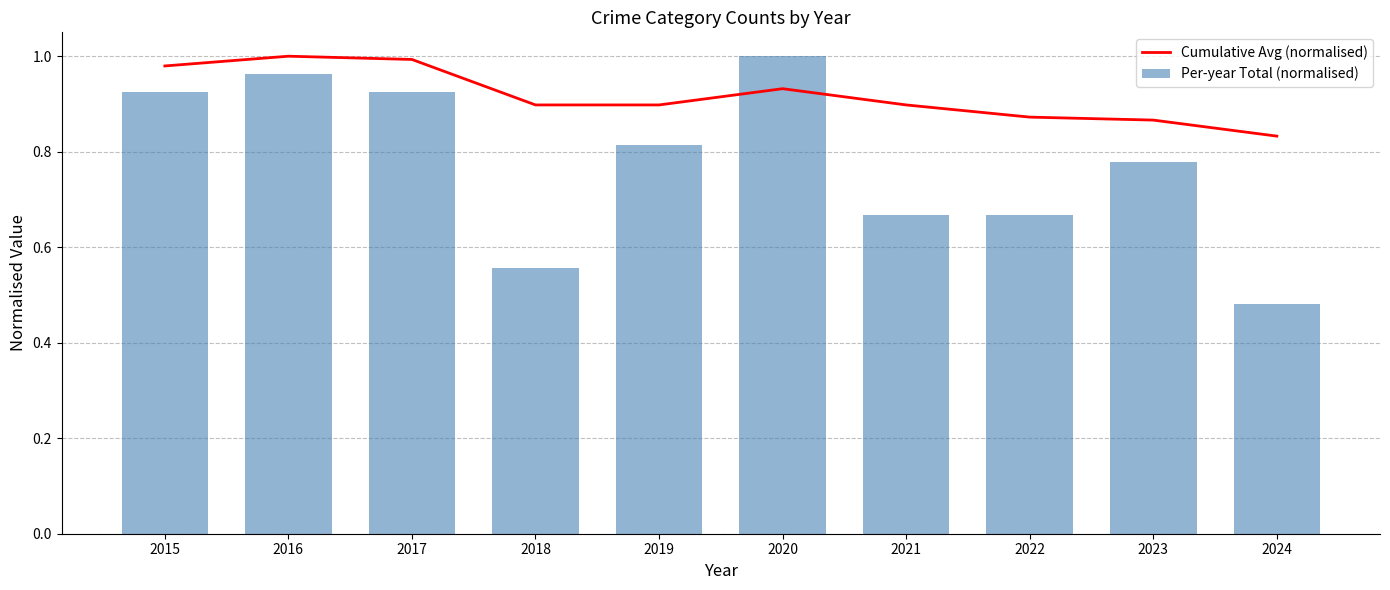

Which category has the highest value across all series?

2016